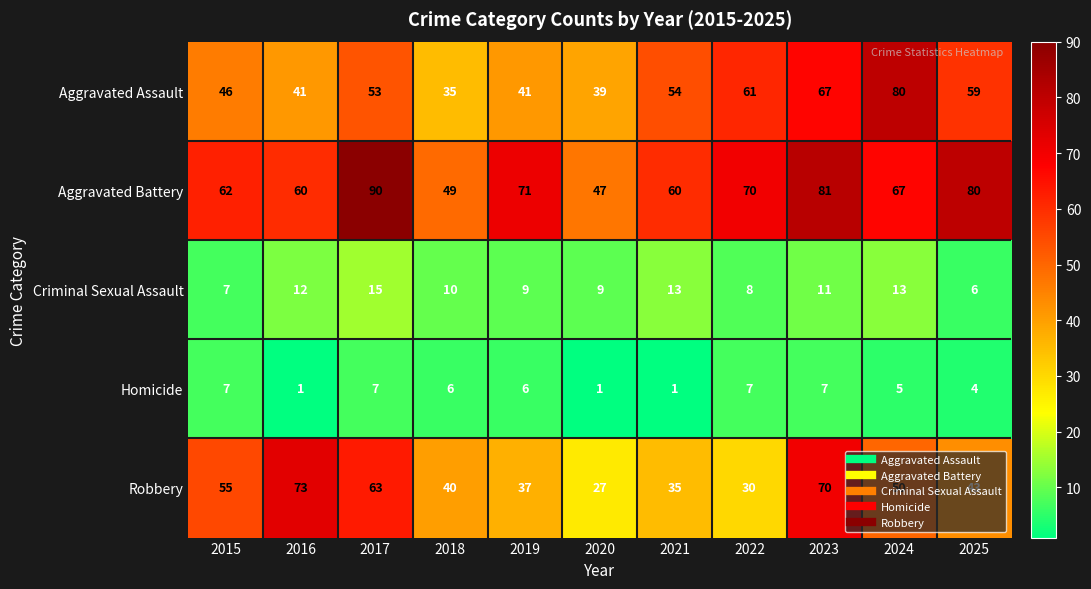

What is the approximate value of Aggravated Battery at 2018?

49